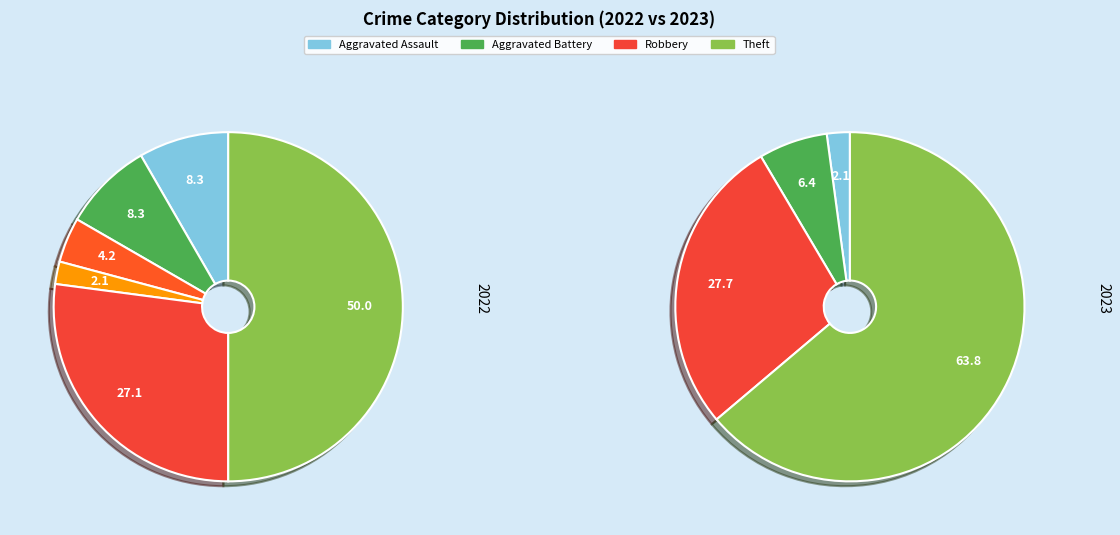

What portion of the pie excludes Aggravated Battery?

93.6%